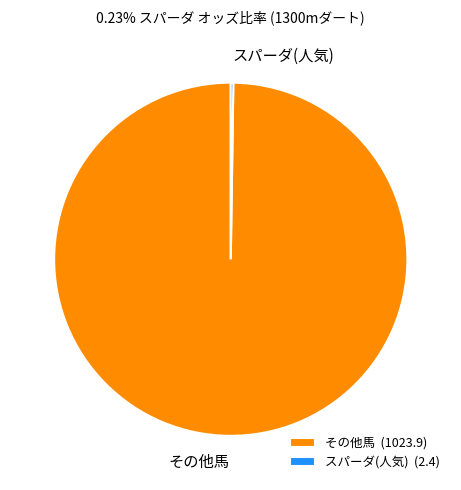

The その他馬 slice represents 88% of the pie. True or false?

False